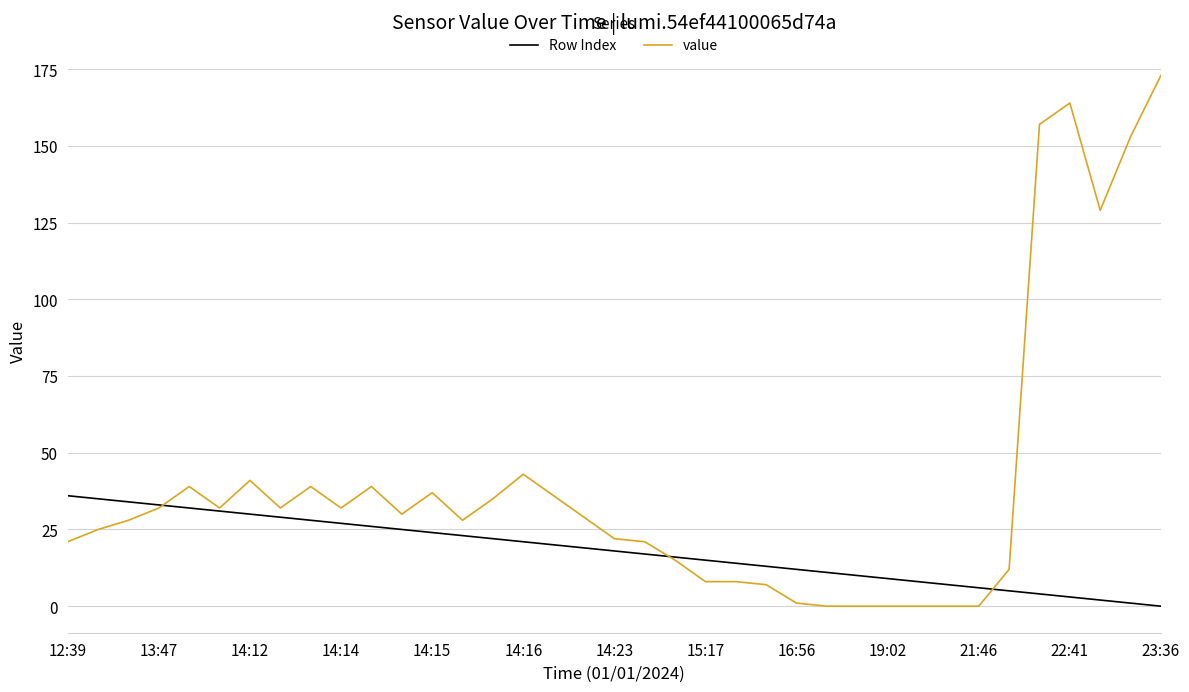

How many lines are shown in the chart?

2